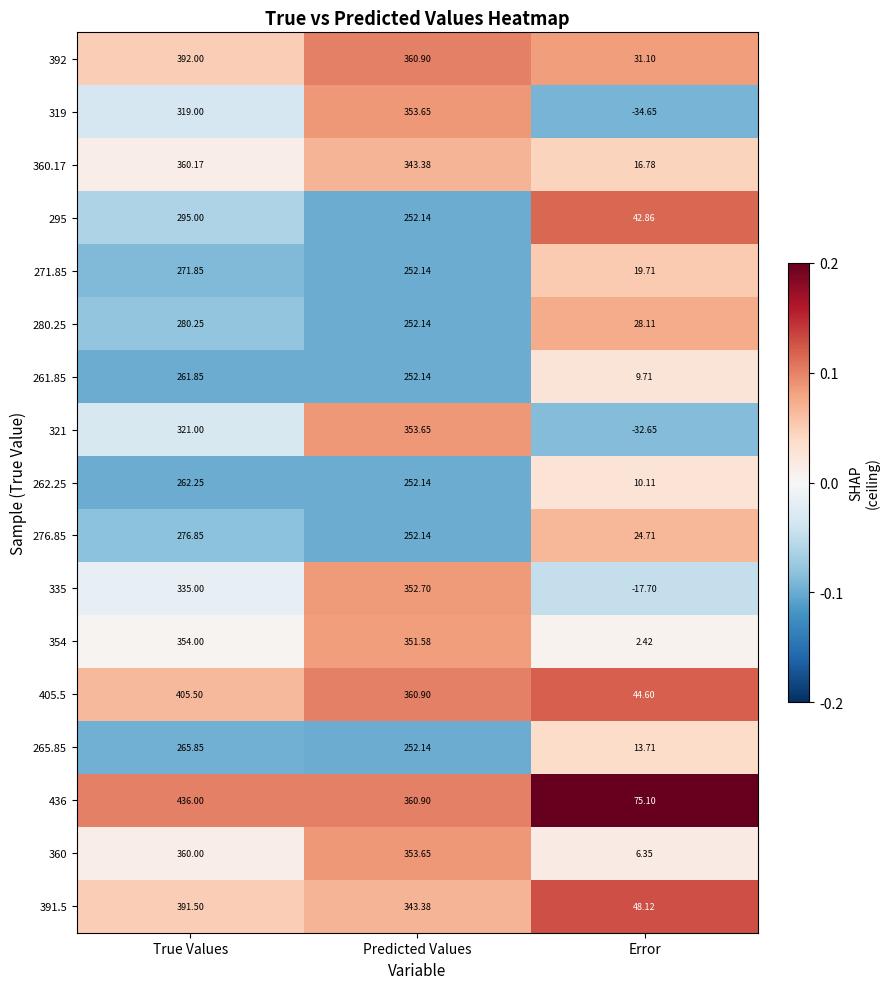

At how many categories does at least one series exceed 0?

3